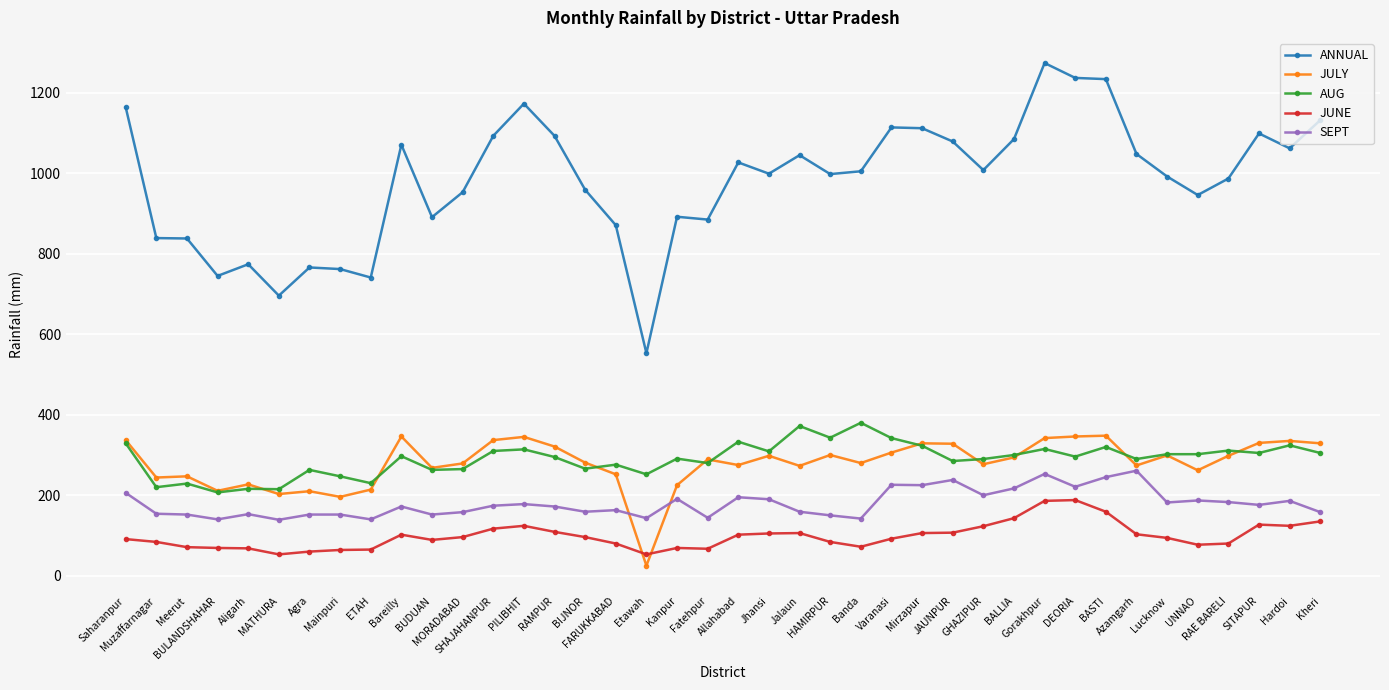

Which series has the widest spread of values?

ANNUAL